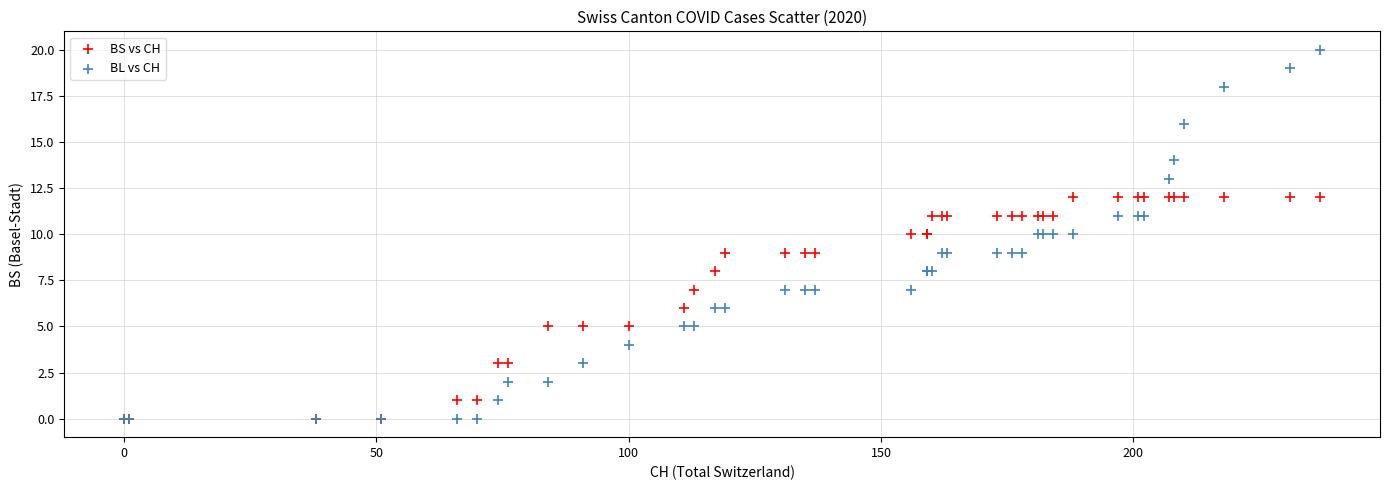

What are all the series names shown in the legend?

BS vs CH, BL vs CH